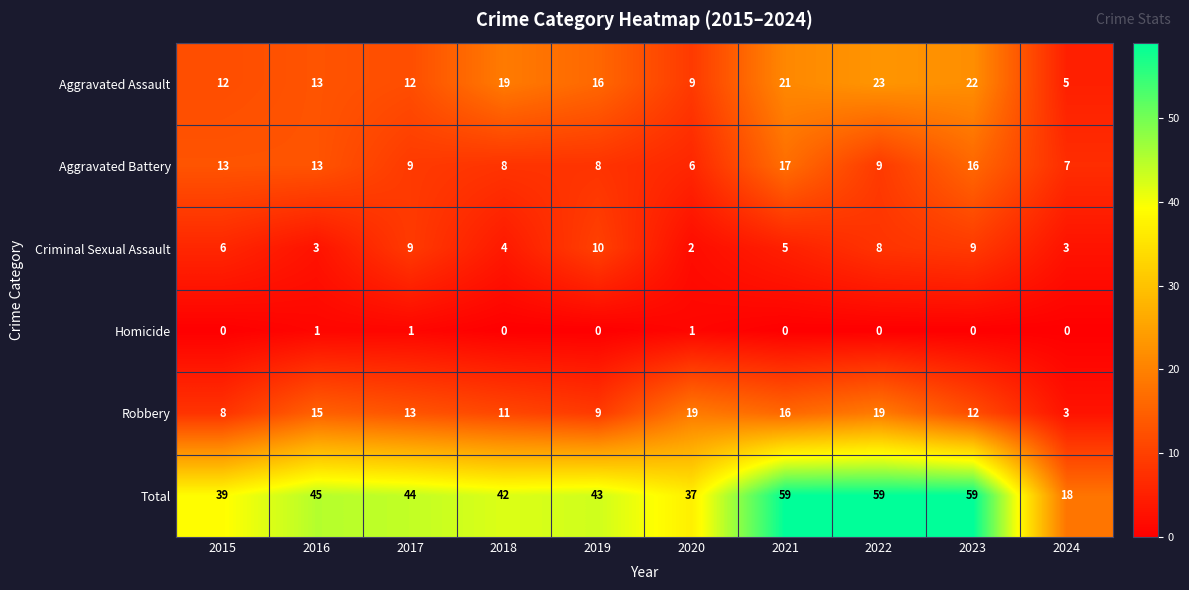

What is the greatest value displayed?

59